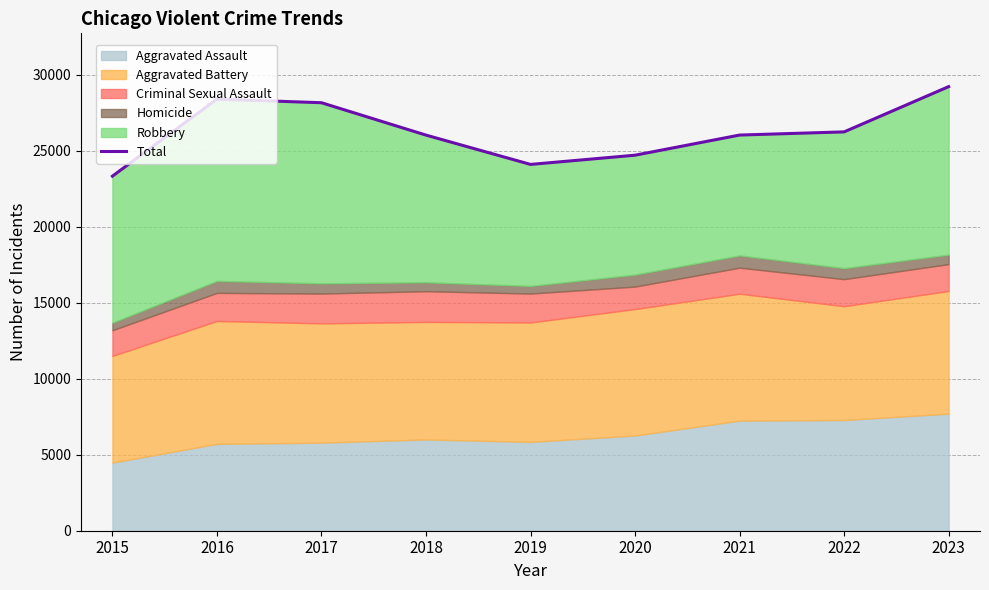

The value at 2015 is 23322. True or false?

True